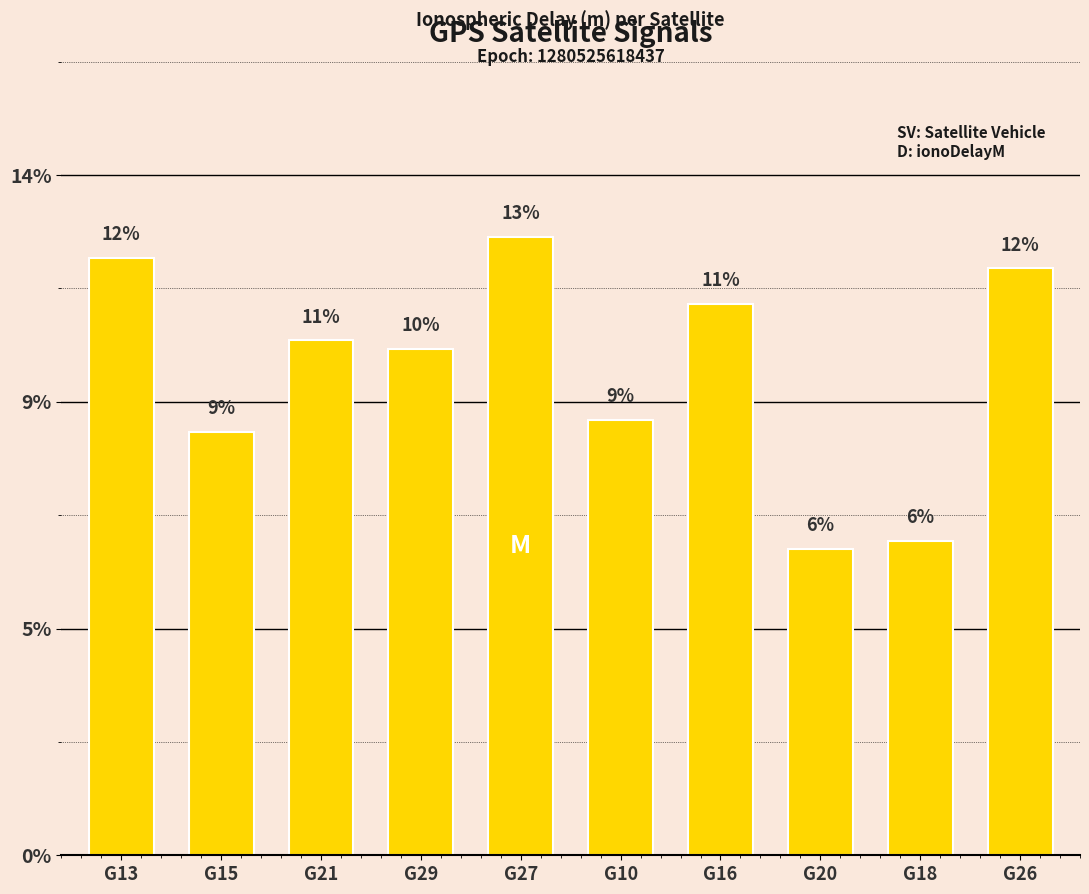

Rank the categories by value from highest to lowest.

G27, G13, G26, G16, G21, G29, G10, G15, G18, G20